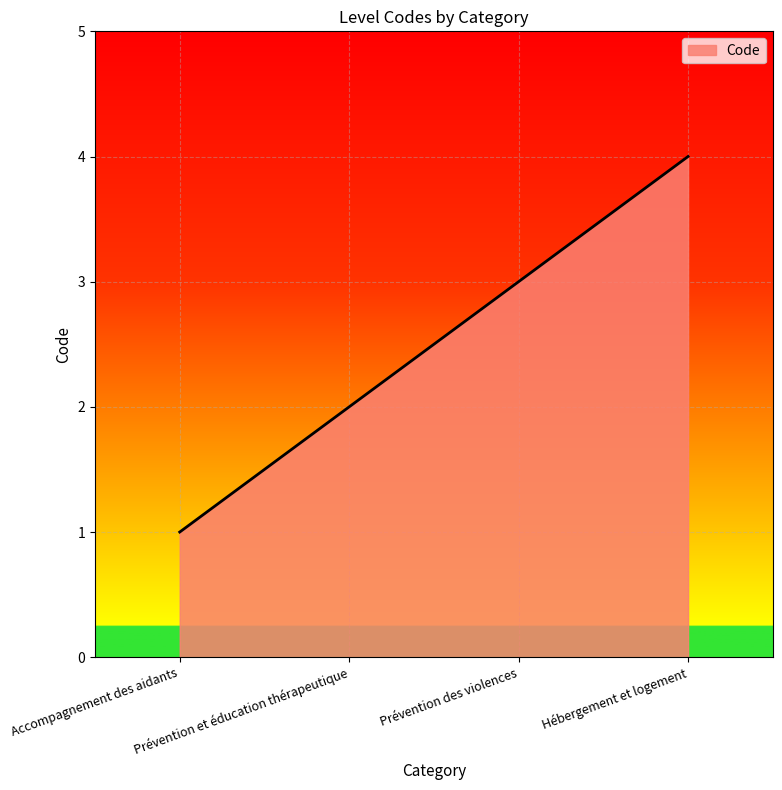

Is it true that the value at Accompagnement des aidants is 1?

True